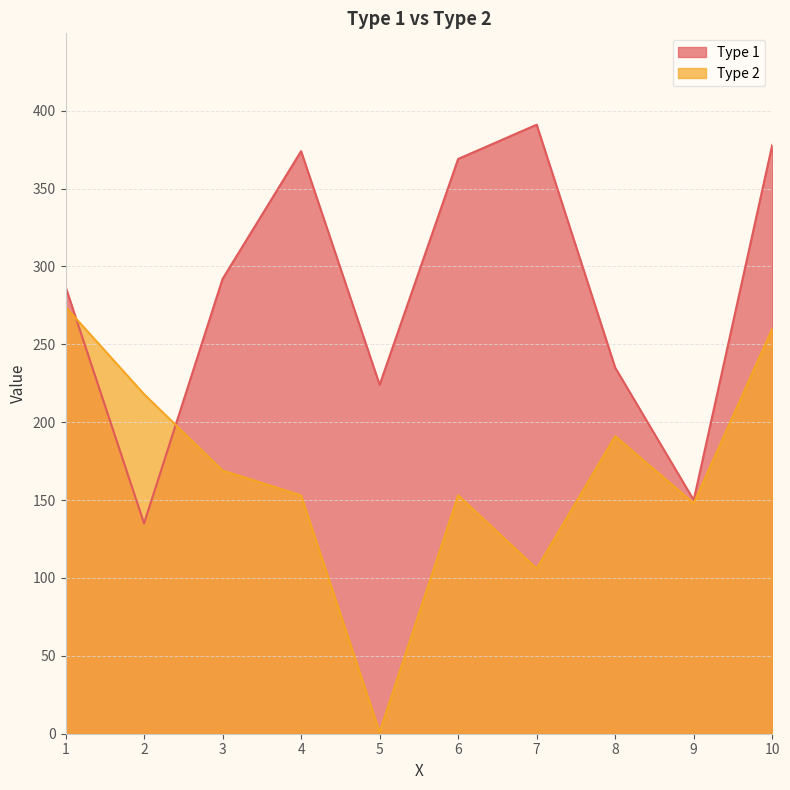

In Type 2, how many points are lower than both neighbors (excluding endpoints)?

3